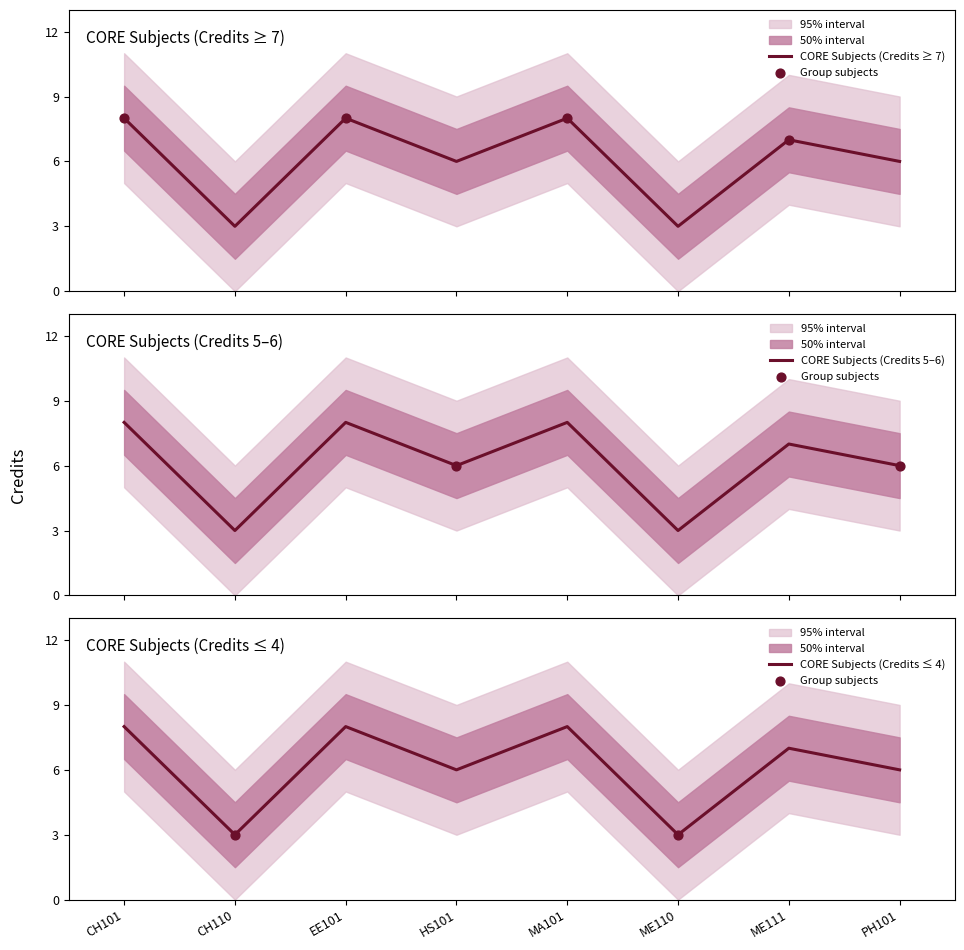

Between HS101 and ME110, which is larger?

HS101